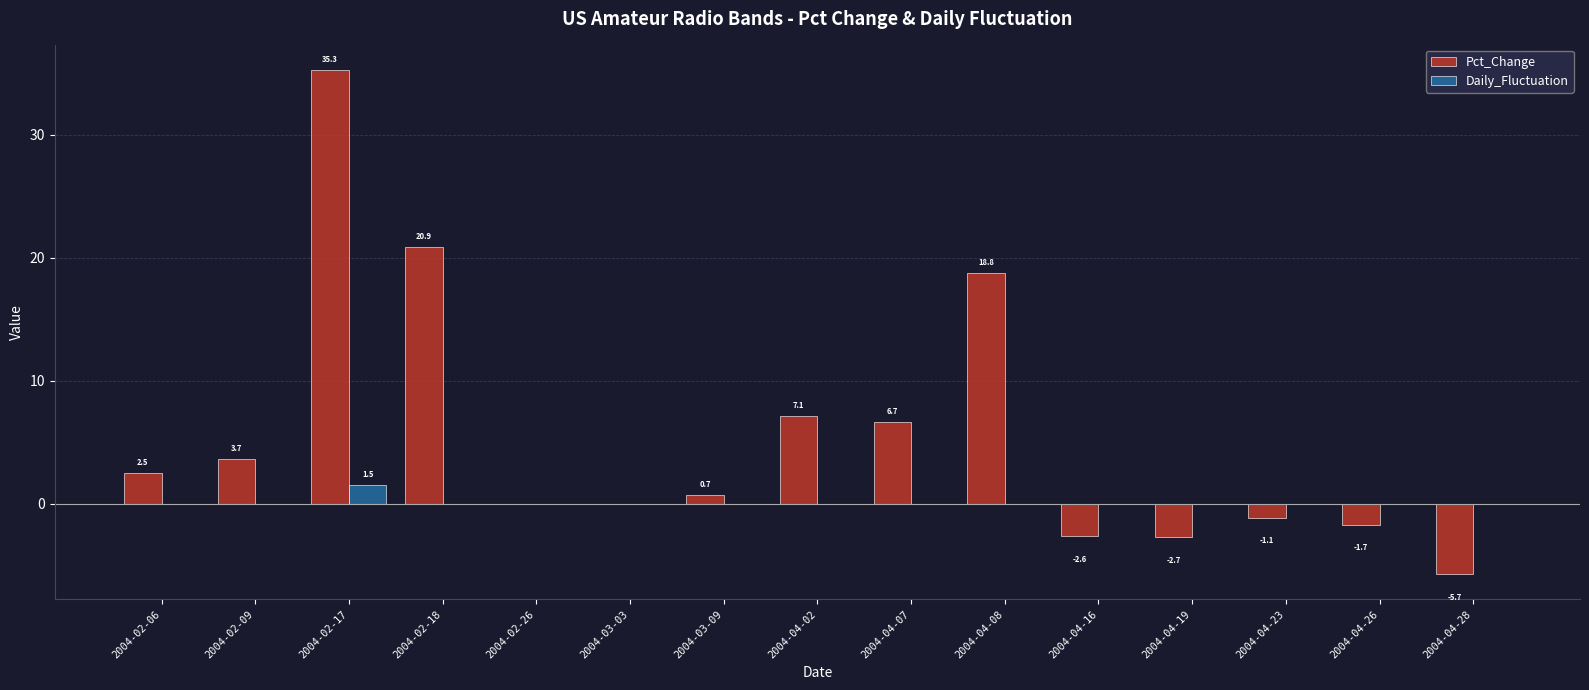

What is the maximum value for Pct_Change?

35.3